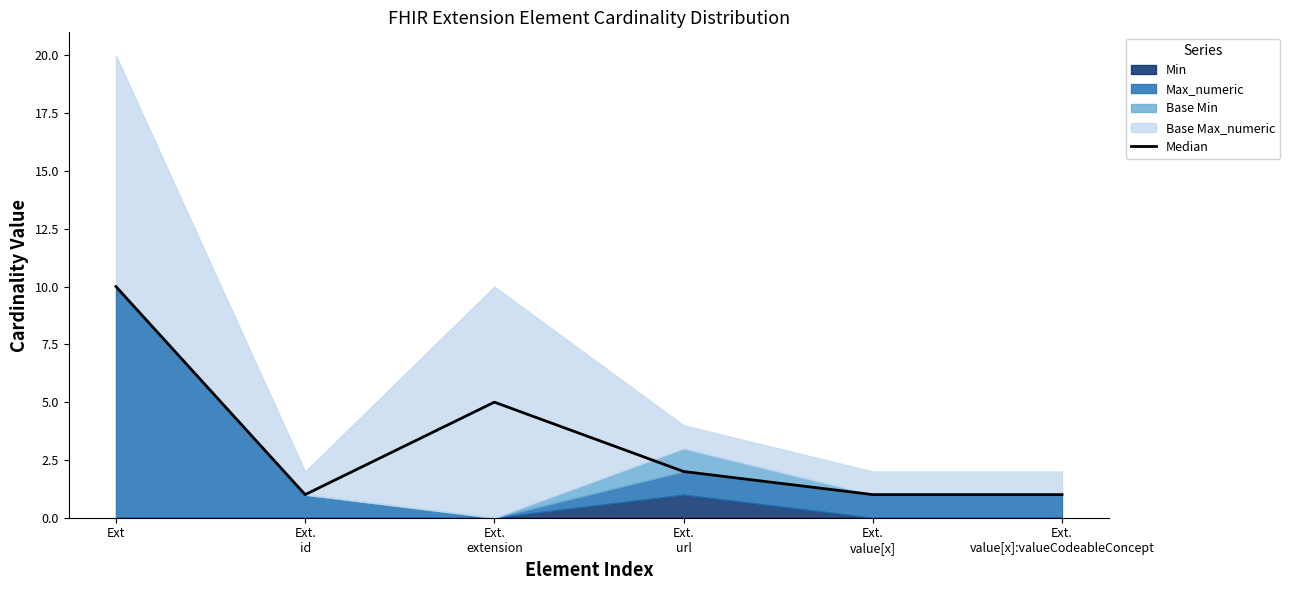

List the labels in order of value, smallest first.

Ext.
id, Ext.
value[x], Ext.
value[x]:valueCodeableConcept, Ext.
url, Ext.
extension, Ext